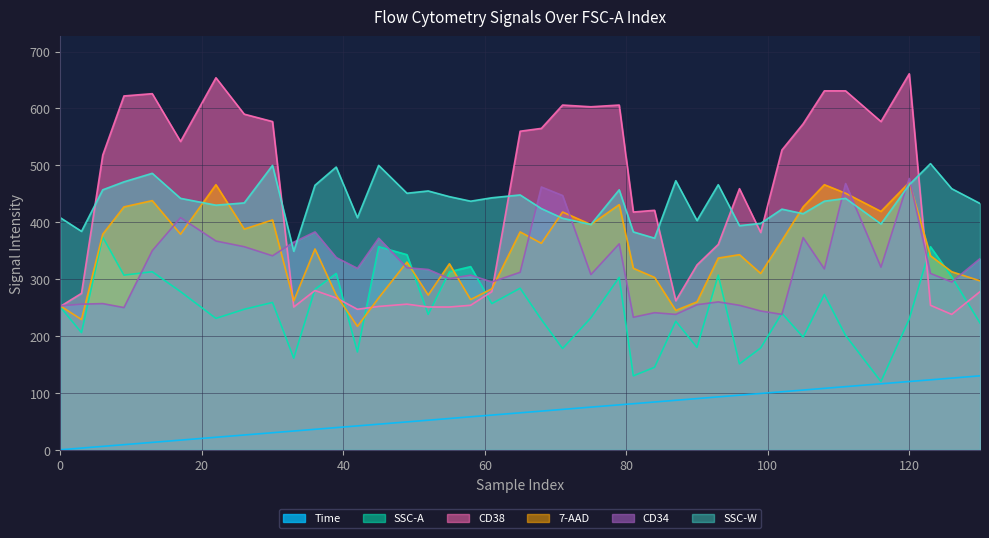

Reading left to right, transcribe all the data shown in this chart.

Time: 0	3	6	9	13	17	22	26	30	33	36	39	42	45	49	52	55	58	61	65	68	71	75	79	81	84	87	90	93	96	99	102	105	108	111	116	120	123	126	130
SSC-A: 251	206	374	307	313	278	231	247	259	161	282	310	172	357	343	238	313	322	257	284	229	178	232	303	130	145	226	180	307	151	179	240	198	273	201	120	230	357	304	223
CD38: 252	275	518	622	626	542	654	590	577	251	280	267	247	252	256	251	251	254	278	560	565	606	603	606	418	421	262	325	361	459	382	527	573	631	631	577	661	254	238	278
7-AAD: 253	229	379	427	438	379	466	388	404	262	353	272	217	267	330	272	327	264	283	383	363	418	396	431	319	303	245	260	337	343	310	368	427	466	451	419	470	341	313	297
CD34: 253	256	257	250	350	408	367	357	341	365	383	338	319	372	320	317	301	307	295	312	462	447	308	362	233	241	238	255	260	254	244	238	373	318	468	321	477	310	295	336
SSC-W: 408	384	457	471	486	442	430	434	500	349	465	497	408	500	451	455	445	437	443	448	424	407	396	457	383	372	473	403	466	394	398	423	415	437	442	397	466	503	459	433